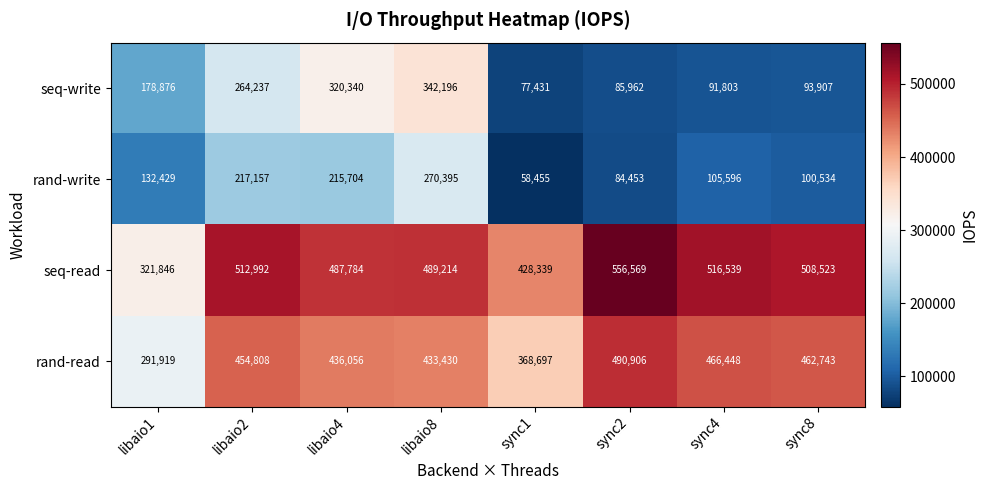

True or false: rand-write has a value of 103037 at sync1.

False